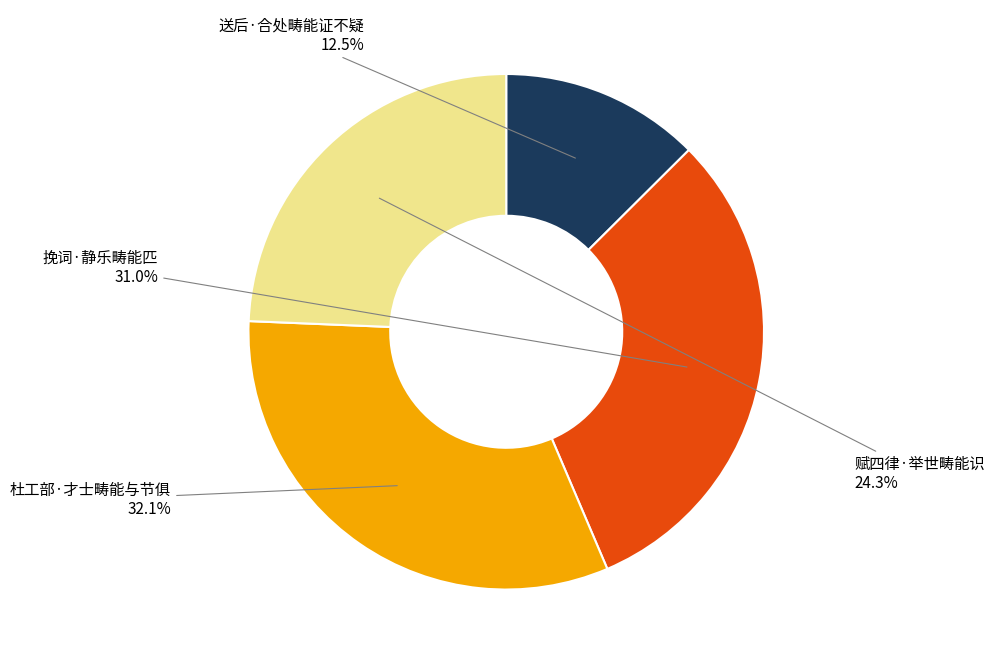

The 挽词·静乐畴能匹 slice represents 31% of the pie. True or false?

True